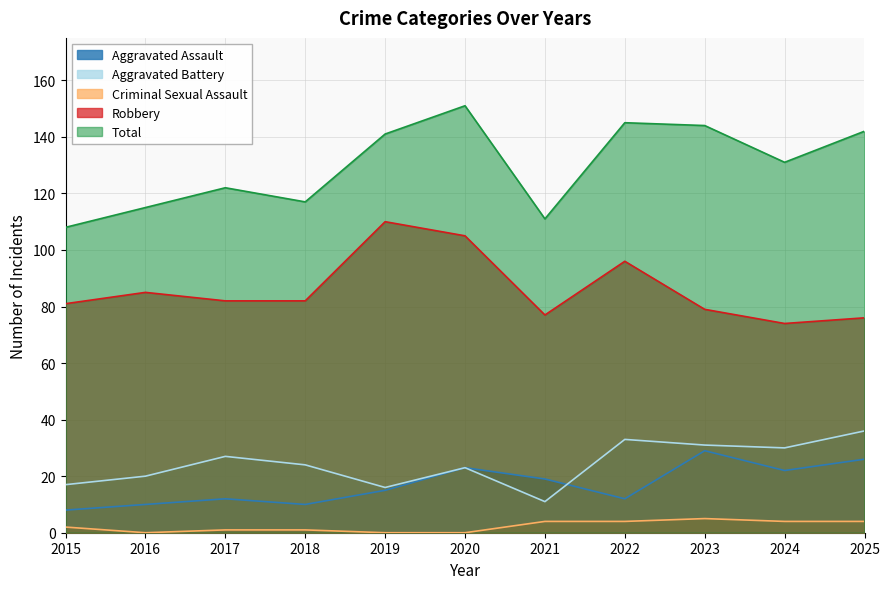

Is it true that Criminal Sexual Assault equals 0 at 2020?

True